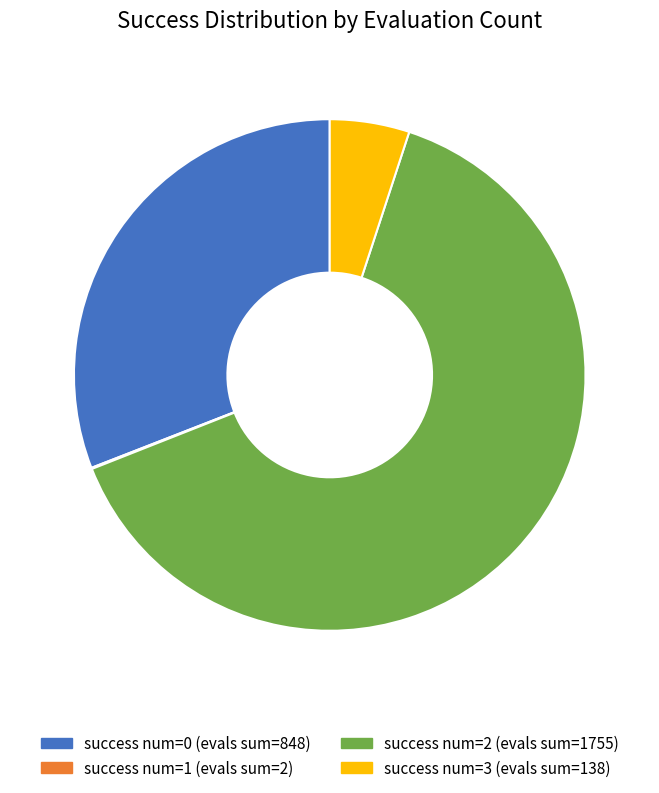

Does any single category account for the majority?

Yes